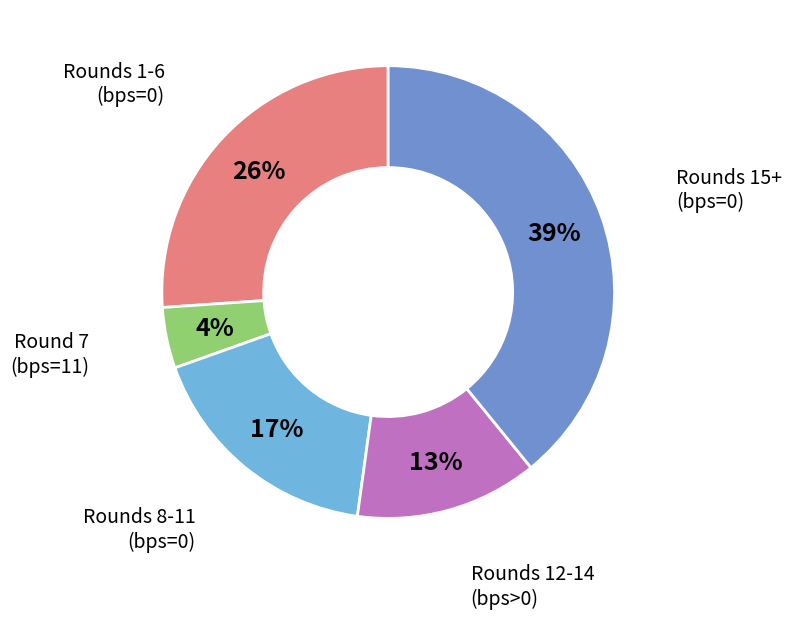

Is there a majority slice in this chart?

No